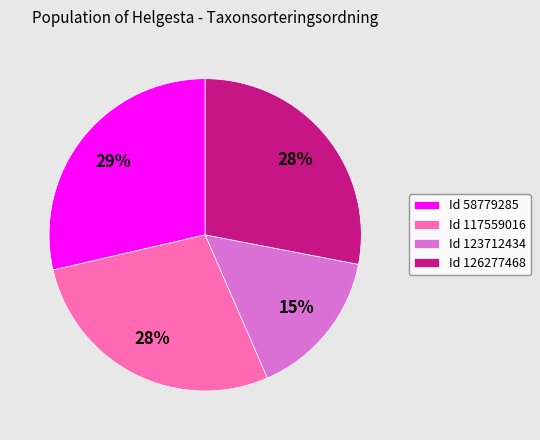

Does Id 123712434 represent more than half of the total?

No